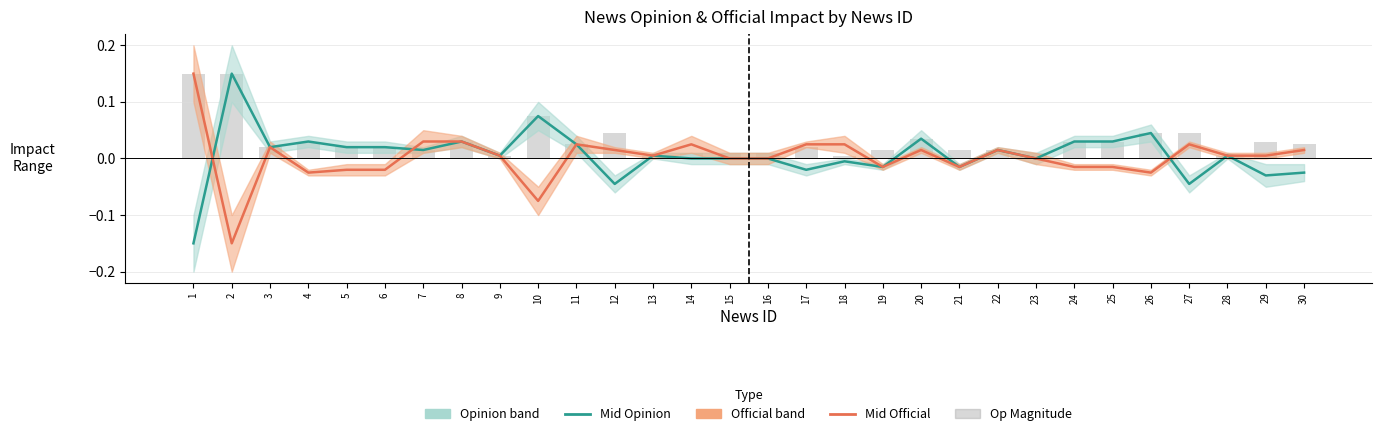

How many positive values does the Mid Opinion series have?

17